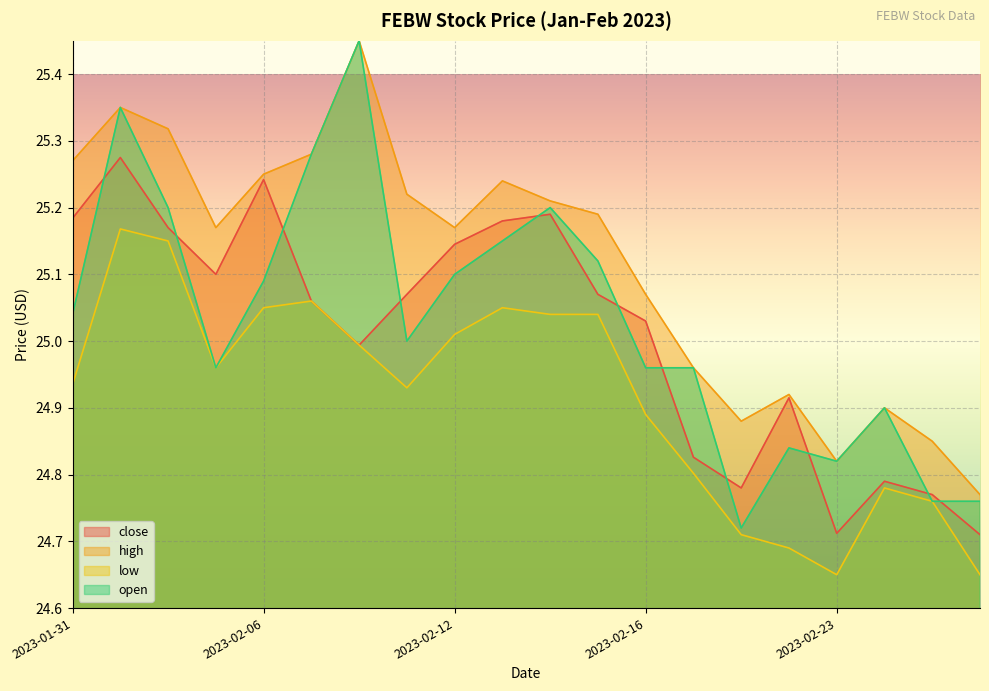

How many values in the close series are below 25?

8